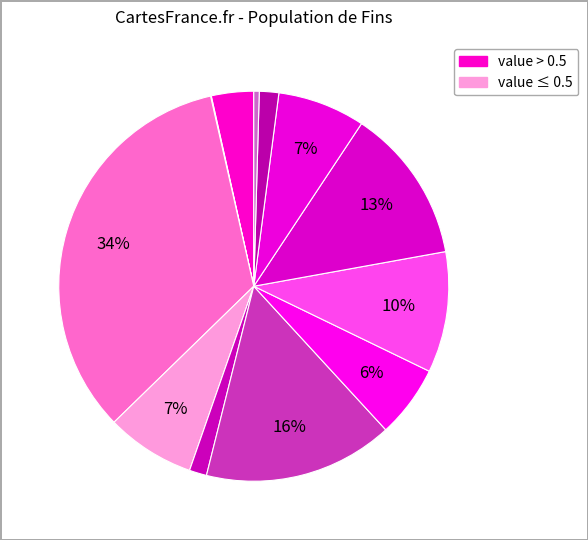

Count the number of slices in the pie.

12